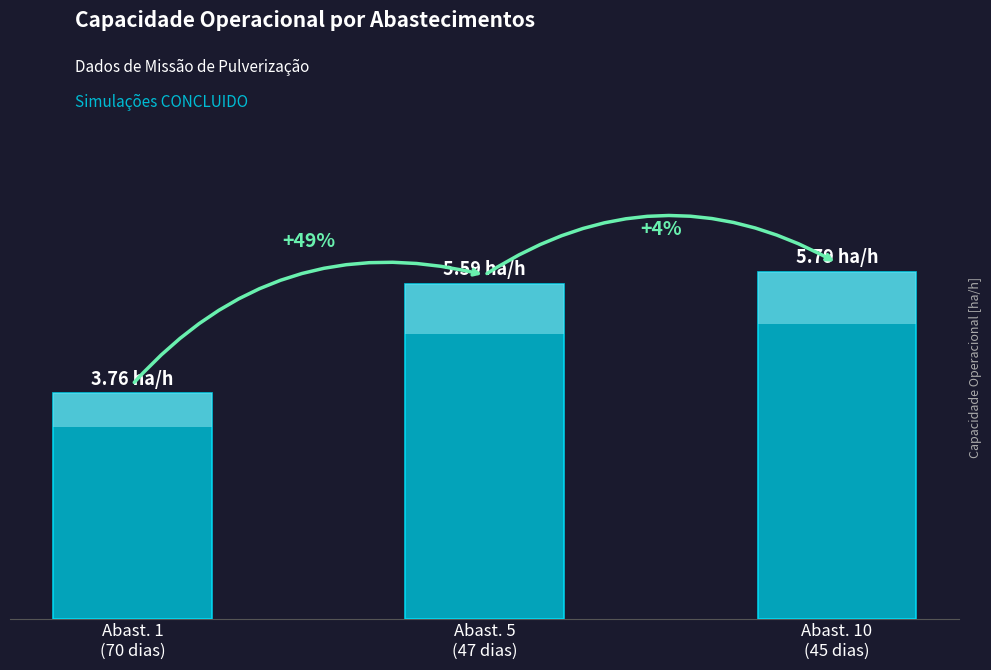

Reading left to right, what are all the values shown in this chart?

3.8	5.6	5.8